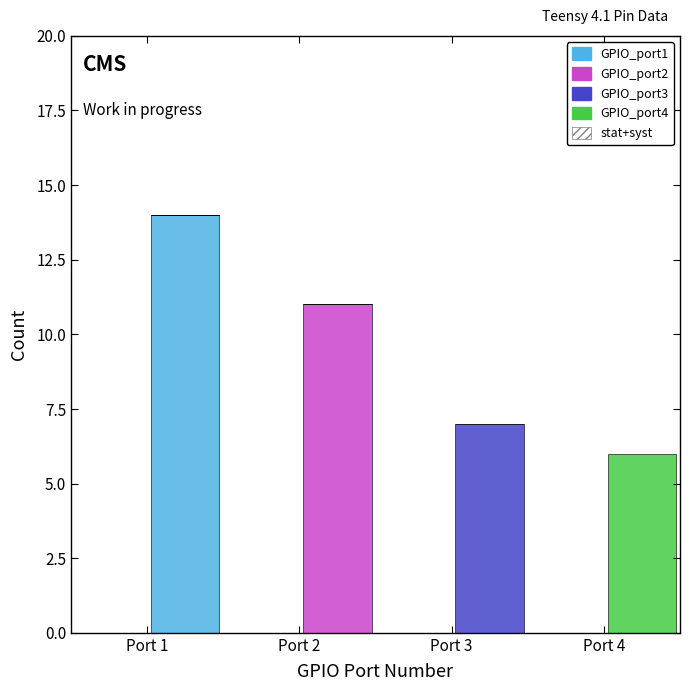

Which range on the x-axis has the tallest stacked bar (by total height)?

1.0 to 1.5